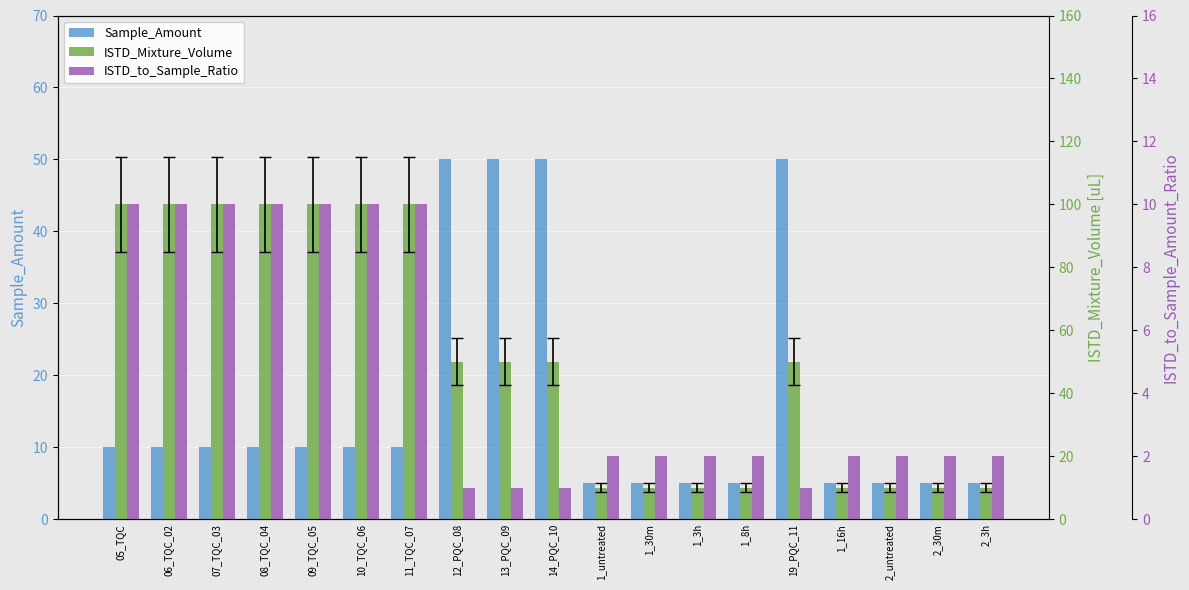

How many values in the Sample_Amount series exceed 10?

4